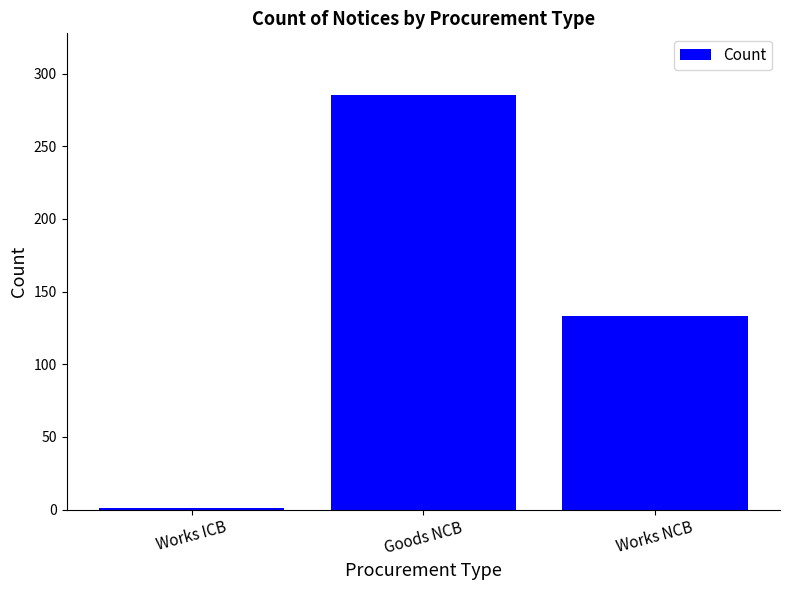

Approximately how many times larger is the value at Works NCB compared to Goods NCB?

0.5